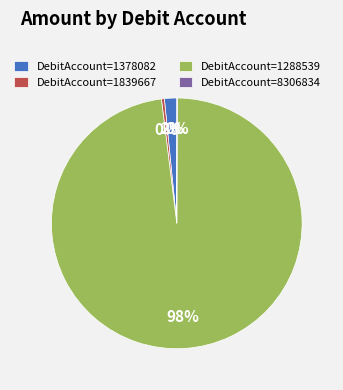

Is the sum of DebitAccount=1378082 and DebitAccount=1839667 greater than half?

No